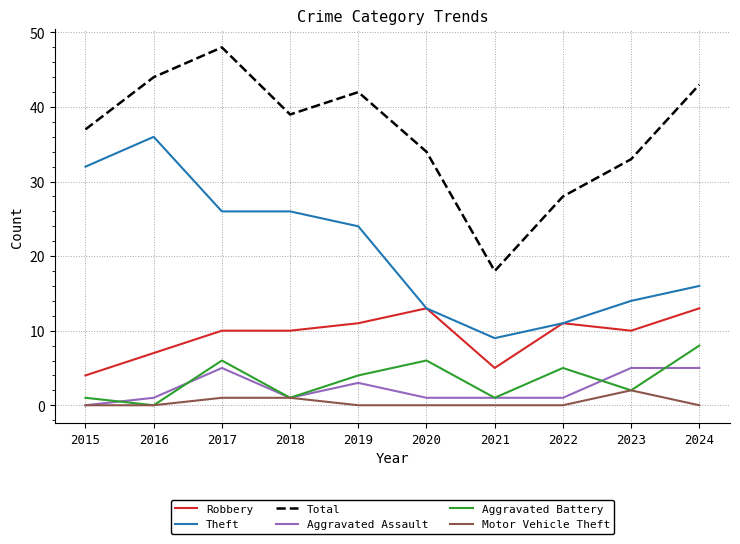

Which series has the widest spread of values?

Total